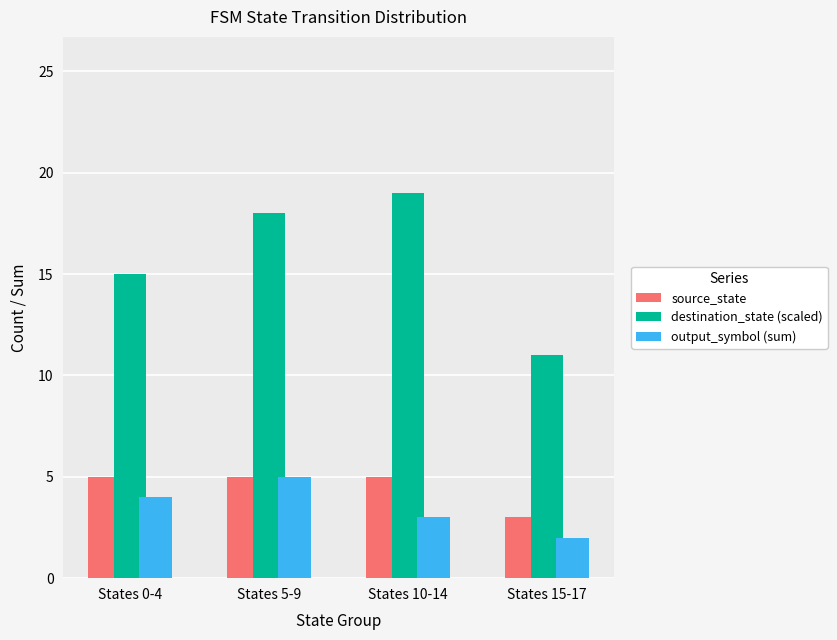

At how many categories does at least one series exceed 8?

4